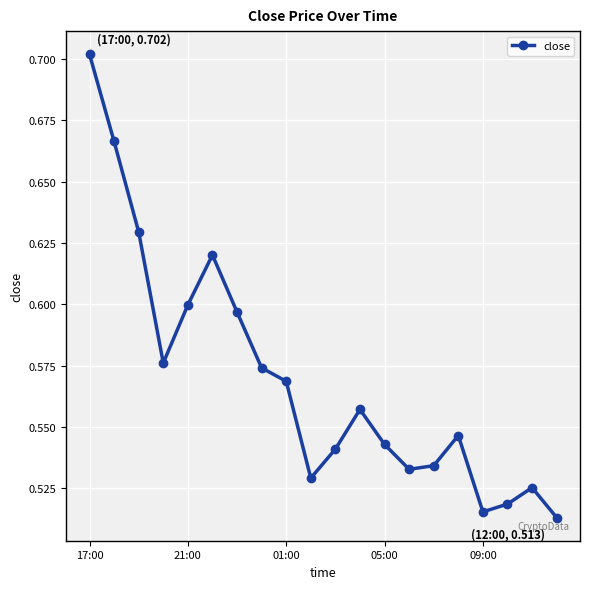

True or false: there are more than 1 points higher than both neighbors.

True